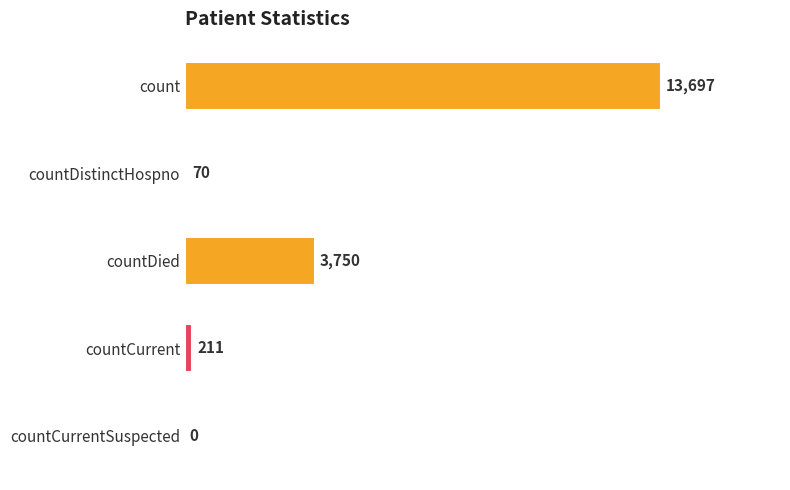

What is the sum of all values?

17728